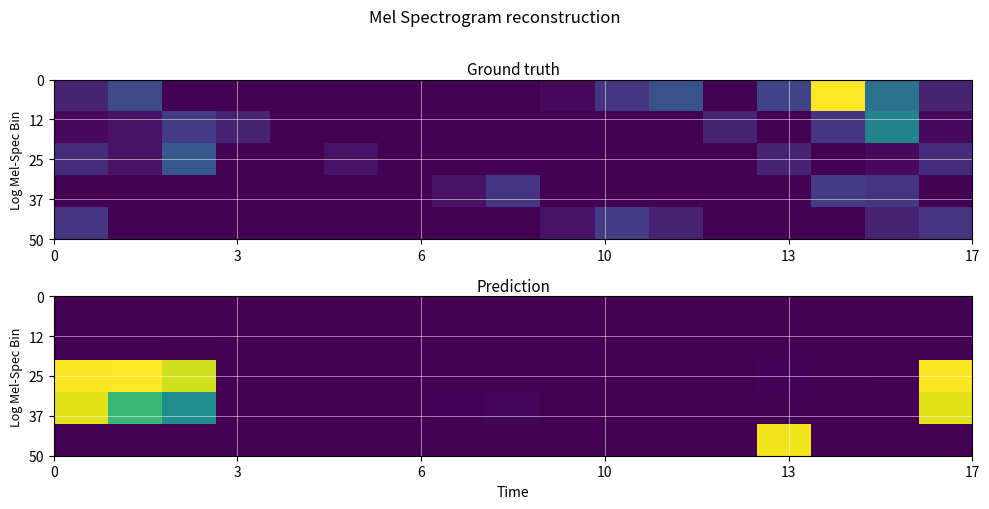

At how many categories does at least one series exceed 2492?

5